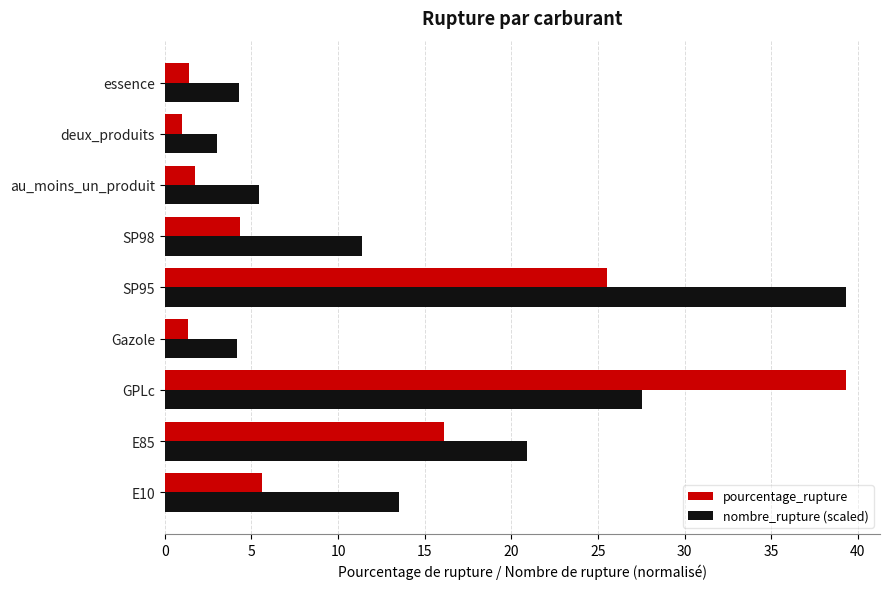

At which label is pourcentage_rupture closest to 20?

E85